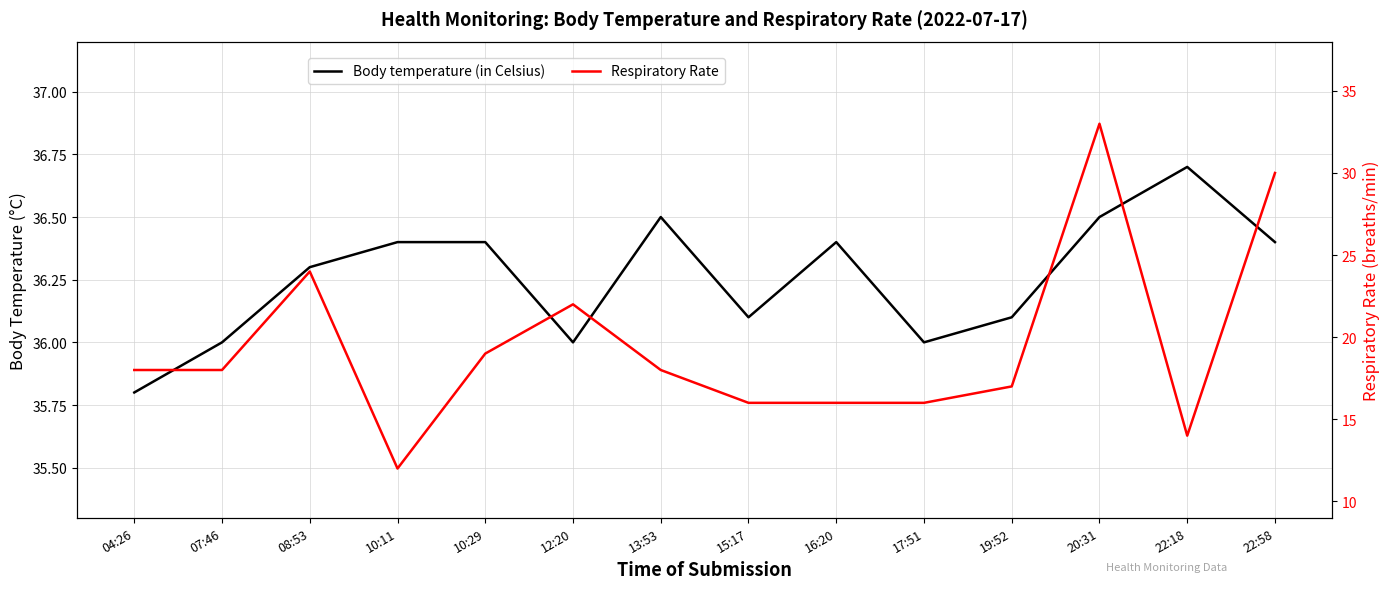

Reading right to left, extract all data points from this chart.

Body temperature (in Celsius): 22:58=36.4	22:18=36.7	20:31=36.5	19:52=36.1	17:51=36.0	16:20=36.4	15:17=36.1	13:53=36.5	12:20=36.0	10:29=36.4	10:11=36.4	08:53=36.3	07:46=36.0	04:26=35.8
Respiratory Rate: 22:58=30.0	22:18=14.0	20:31=33.0	19:52=17.0	17:51=16.0	16:20=16.0	15:17=16.0	13:53=18.0	12:20=22.0	10:29=19.0	10:11=12.0	08:53=24.0	07:46=18.0	04:26=18.0